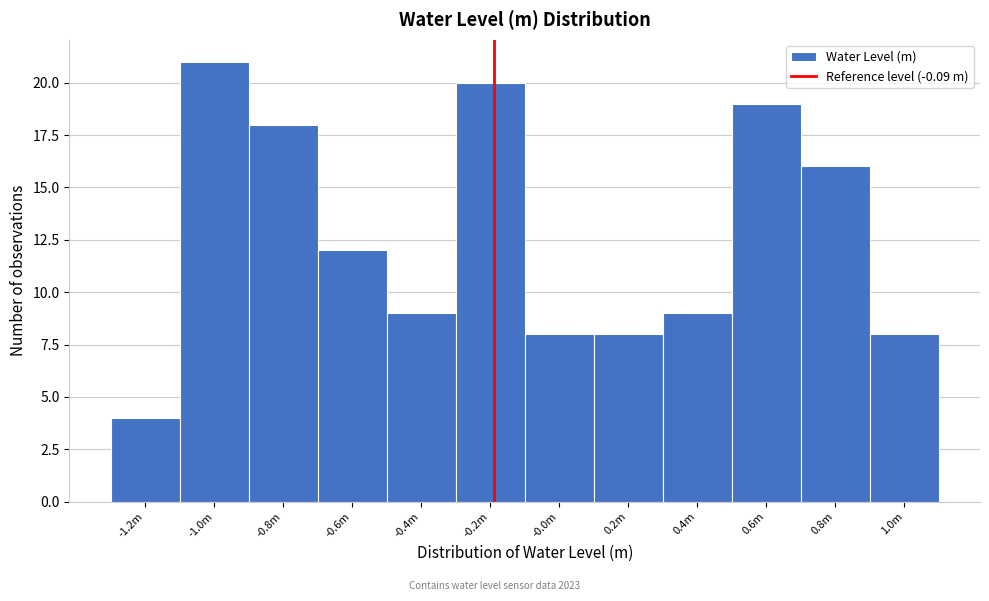

Reading left to right, list all the values displayed in this chart.

4	21	18	12	9	20	8	8	9	19	16	8